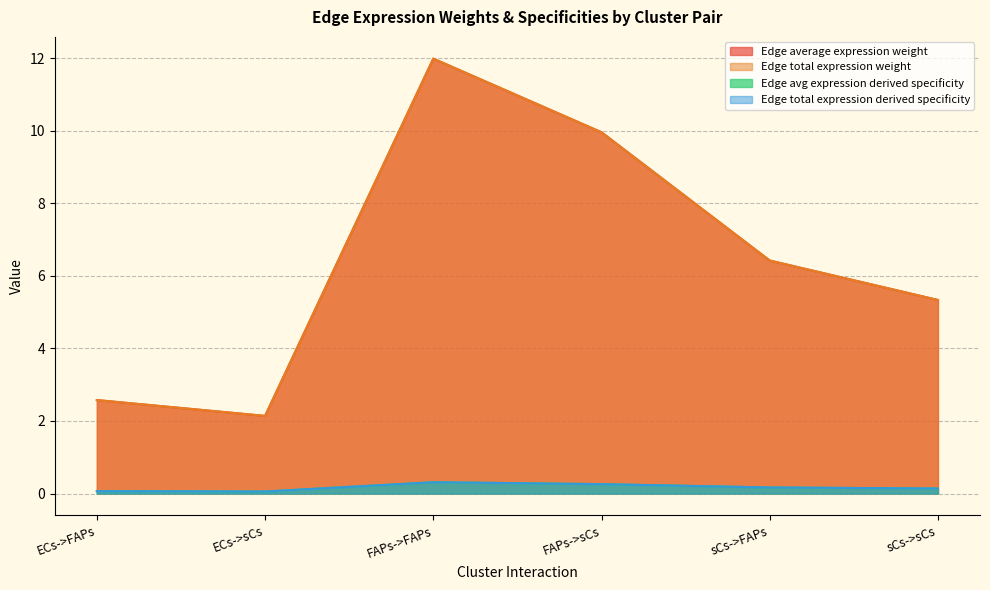

Does the chart have visible grid lines?

Yes